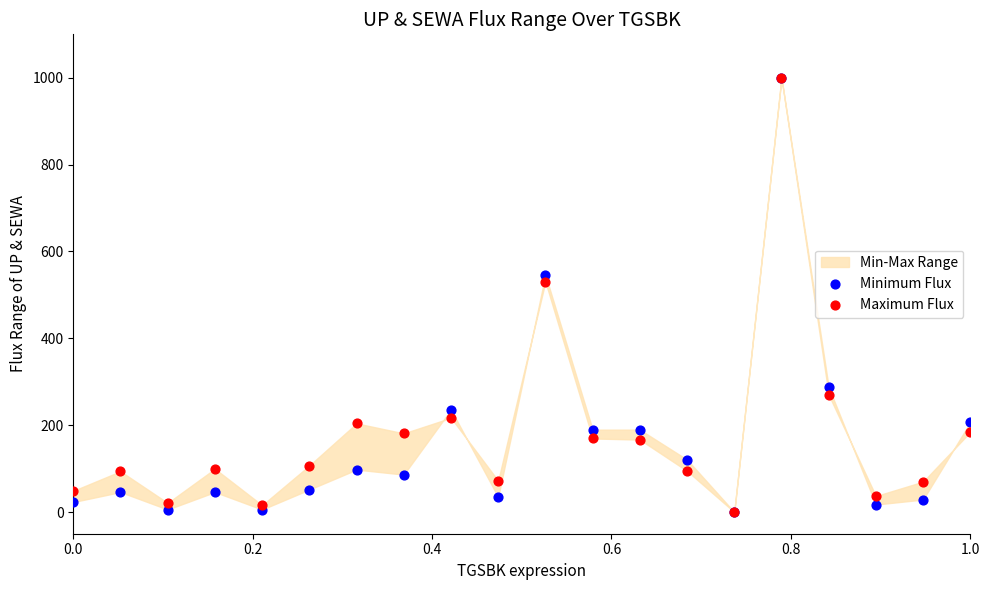

Across all series, what Y value is closest to 500?

530.5